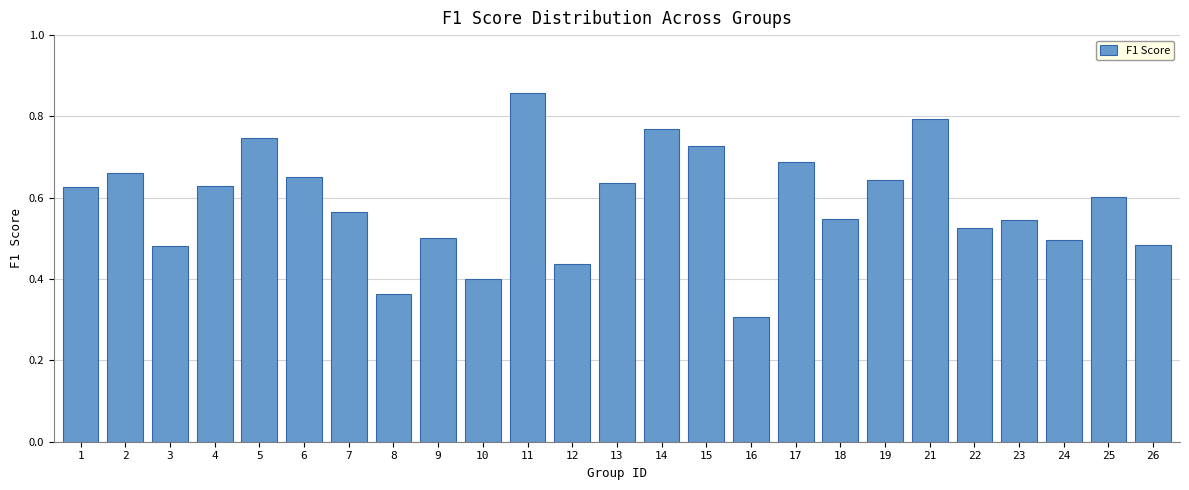

The chart shows a value of 0.5 at 3. True or false?

True